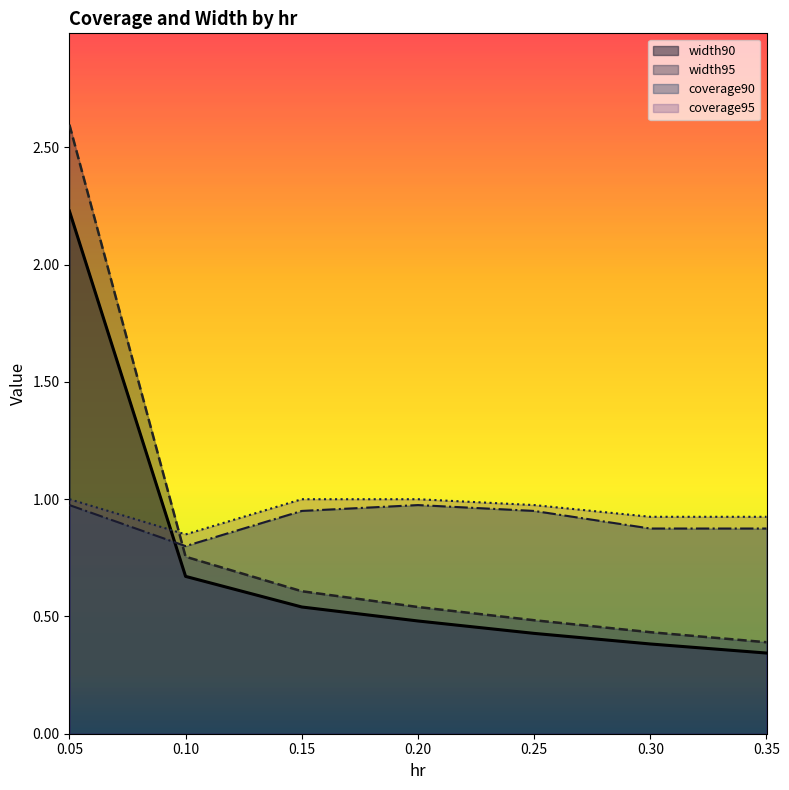

At how many categories does at least one series exceed 1?

1